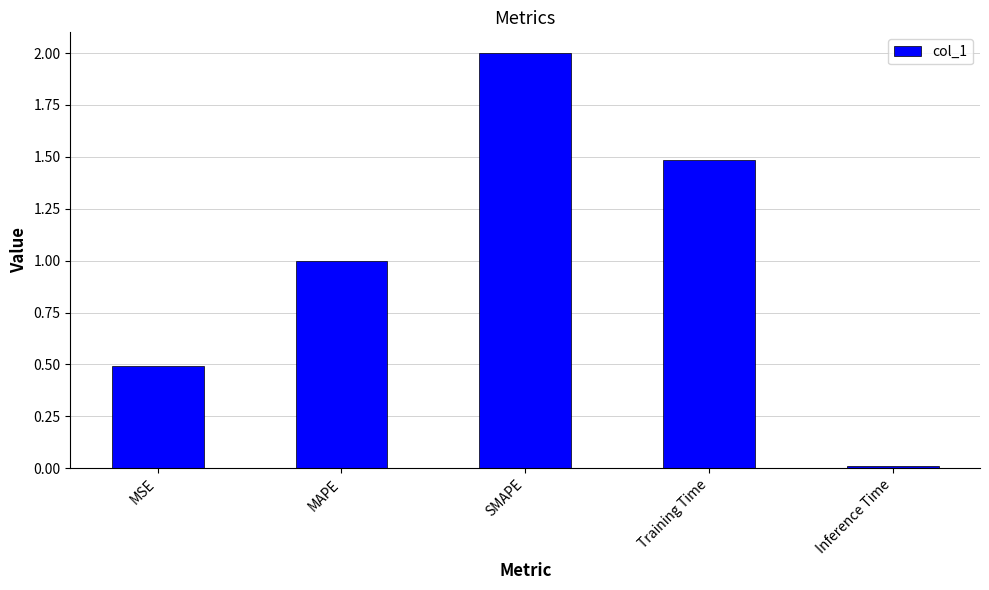

The value at MSE is 0.1. True or false?

False